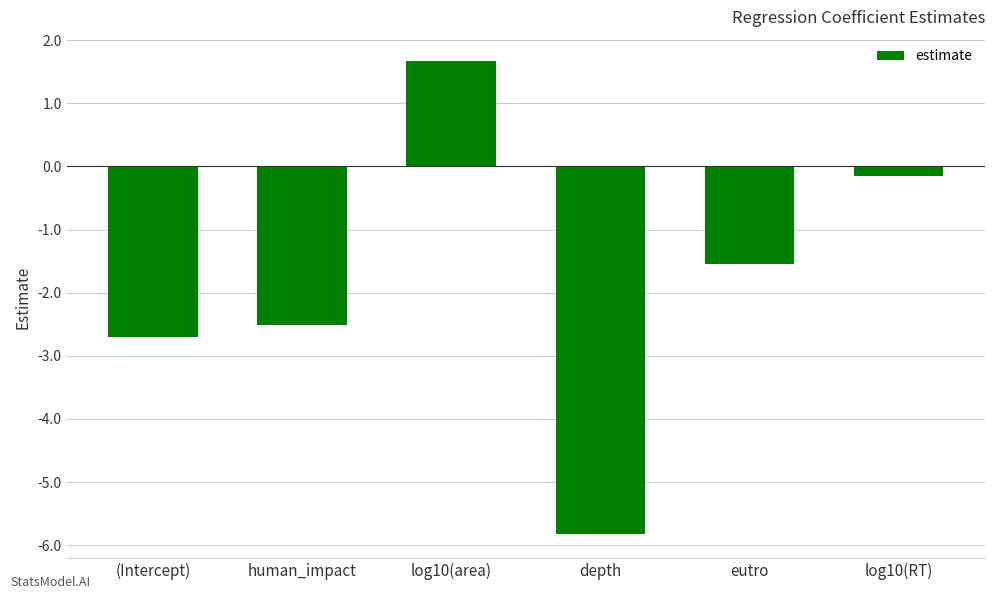

Read the value at human_impact.

-2.5